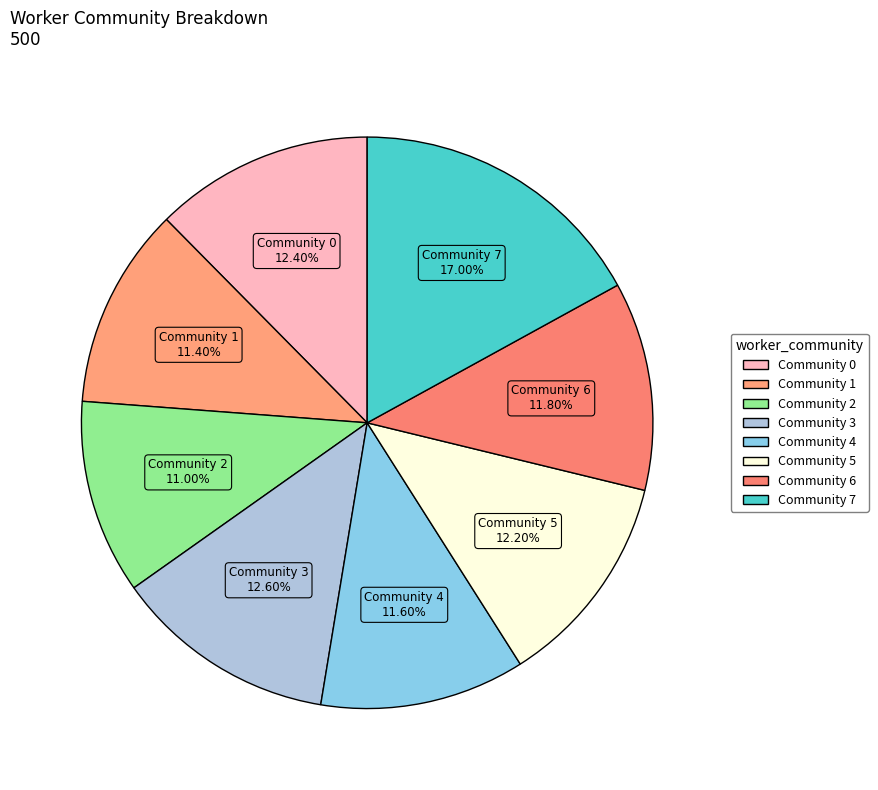

What is the ratio of the value at Community 0 to the value at Community 1?

1.1